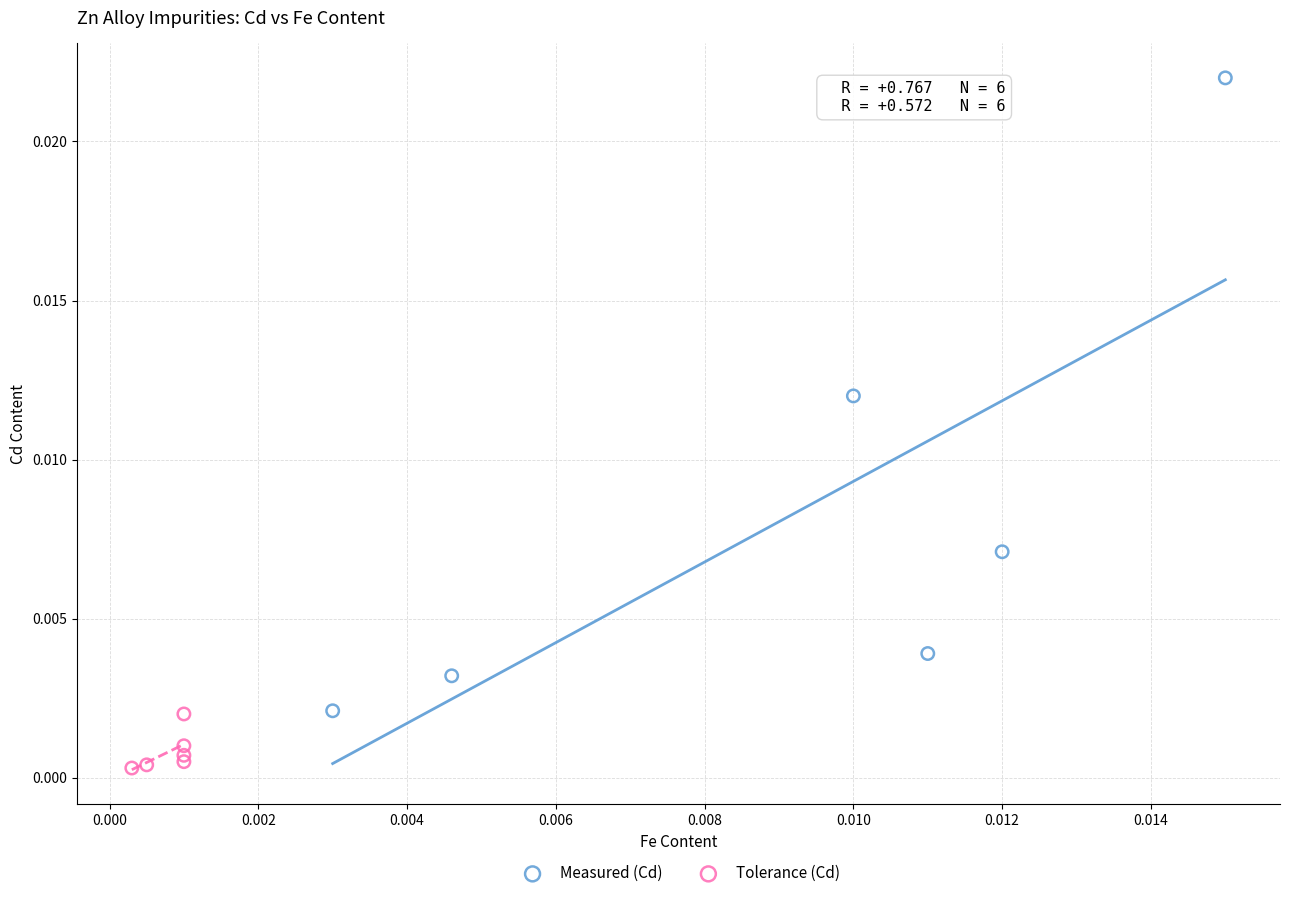

Which series reaches the minimum Y coordinate?

Tolerance (Cd)